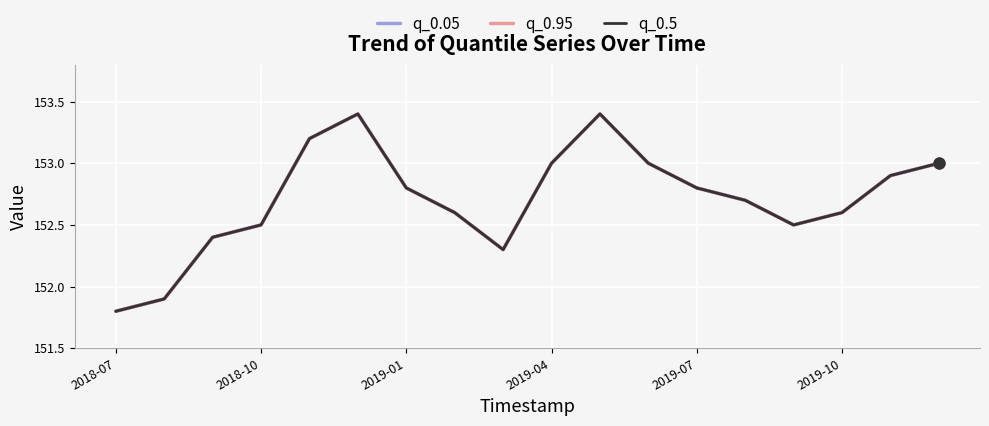

Is this an area chart (filled region under the line)?

No